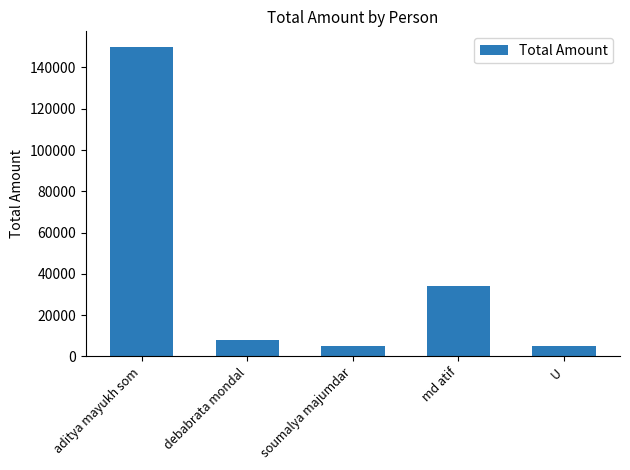

What is the sum of all values?

202000